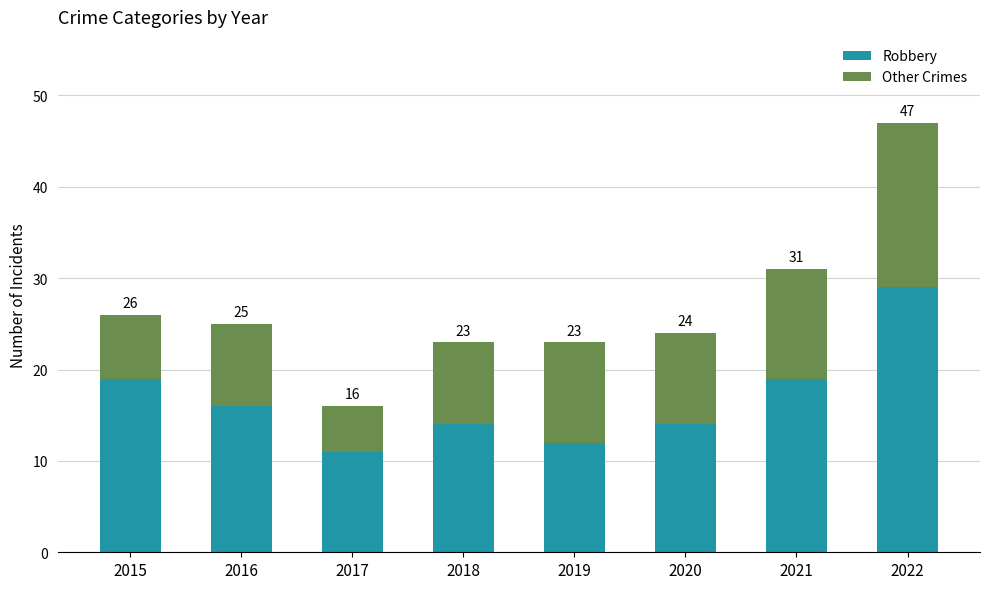

Between 2021 and 2019, which is larger?

2021